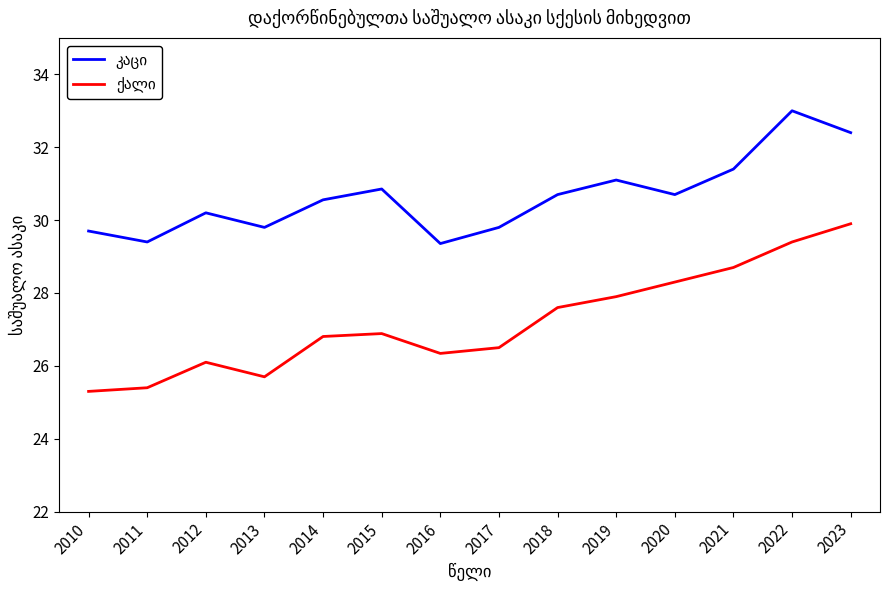

What is the total value across all series at 2017?

56.3